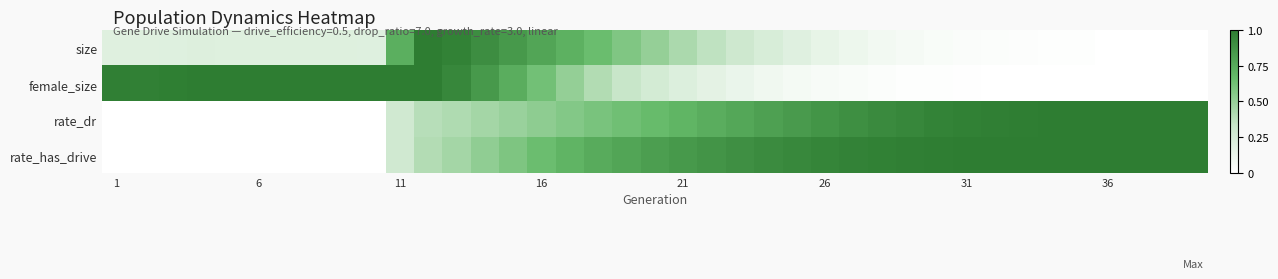

Reading left to right, what are all the values shown in this chart?

size: 0.2	0.2	0.2	0.2	0.2	0.2	0.2	0.2	0.2	0.2	0.7	1.0	1.0	0.9	0.8	0.8	0.7	0.6	0.6	0.5	0.4	0.4	0.3	0.2	0.2	0.1	0.1	0.1	0.1	0.0	0.0	0.0	0.0	0.0	0.0	0.0	0.0	0.0	0.0
female_size: 1.0	1.0	1.0	1.0	1.0	1.0	1.0	1.0	1.0	1.0	1.0	1.0	0.9	0.8	0.7	0.6	0.5	0.4	0.3	0.3	0.2	0.2	0.1	0.1	0.1	0.0	0.0	0.0	0.0	0.0	0.0	0.0	0.0	0.0	0.0	0.0	0.0	0.0	0.0
rate_dr: 0.0	0.0	0.0	0.0	0.0	0.0	0.0	0.0	0.0	0.0	0.3	0.4	0.4	0.5	0.5	0.5	0.6	0.6	0.6	0.7	0.7	0.7	0.8	0.8	0.8	0.9	0.9	0.9	0.9	1.0	1.0	1.0	1.0	1.0	1.0	1.0	1.0	1.0	1.0
rate_has_drive: 0.0	0.0	0.0	0.0	0.0	0.0	0.0	0.0	0.0	0.0	0.3	0.4	0.5	0.5	0.6	0.6	0.7	0.7	0.8	0.8	0.8	0.9	0.9	0.9	0.9	1.0	1.0	1.0	1.0	1.0	1.0	1.0	1.0	1.0	1.0	1.0	1.0	1.0	1.0